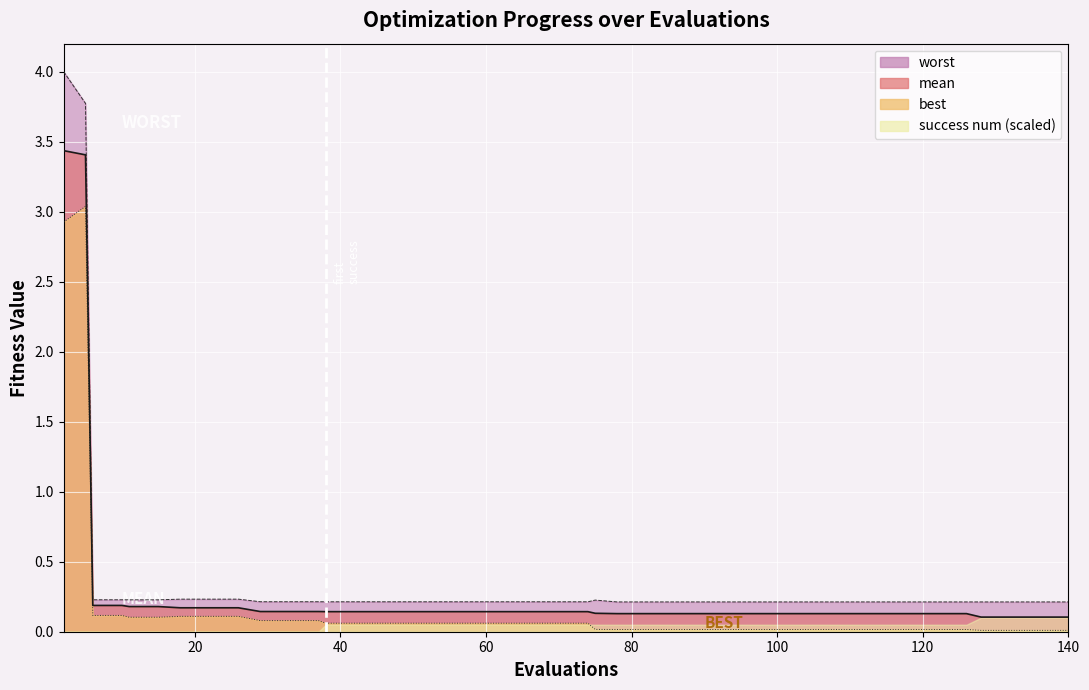

Reading left to right, extract all data points from this chart.

mean: 3.4	3.4	0.2	0.2	0.2	0.2	0.2	0.2	0.2	0.1	0.1	0.1	0.1	0.1	0.1	0.1	0.1	0.1	0.1	0.1	0.1	0.1	0.1	0.1	0.1	0.1	0.1	0.1	0.1	0.1	0.1	0.1	0.1	0.1	0.1	0.1	0.1	0.1	0.1	0.1
best: 2.9	3.0	0.1	0.1	0.1	0.1	0.1	0.1	0.1	0.1	0.1	0.1	0.1	0.1	0.1	0.1	0.1	0.1	0.1	0.1	0.1	0.1	0.0	0.0	0.0	0.0	0.0	0.0	0.0	0.0	0.0	0.0	0.0	0.0	0.0	0.0	0.0	0.0	0.0	0.0
worst: 4.0	3.8	0.2	0.2	0.2	0.2	0.2	0.2	0.2	0.2	0.2	0.2	0.2	0.2	0.2	0.2	0.2	0.2	0.2	0.2	0.2	0.2	0.2	0.2	0.2	0.2	0.2	0.2	0.2	0.2	0.2	0.2	0.2	0.2	0.2	0.2	0.2	0.2	0.2	0.2